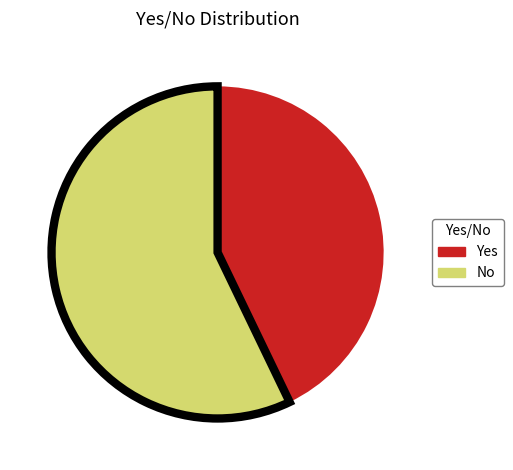

Which slice is the largest?

No